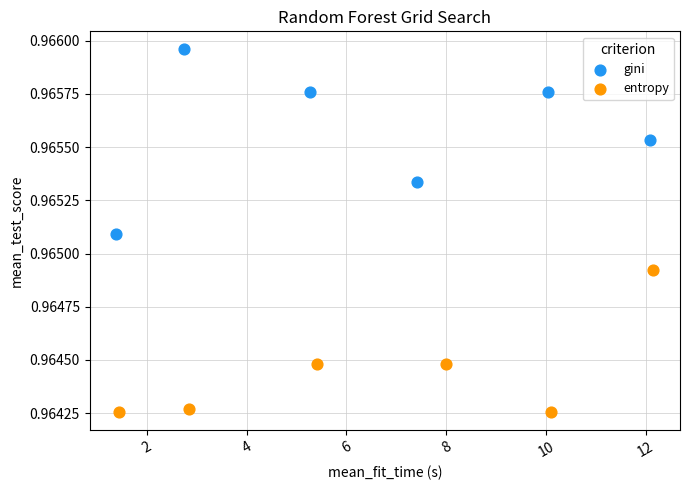

Which series has the widest spread of Y values?

gini